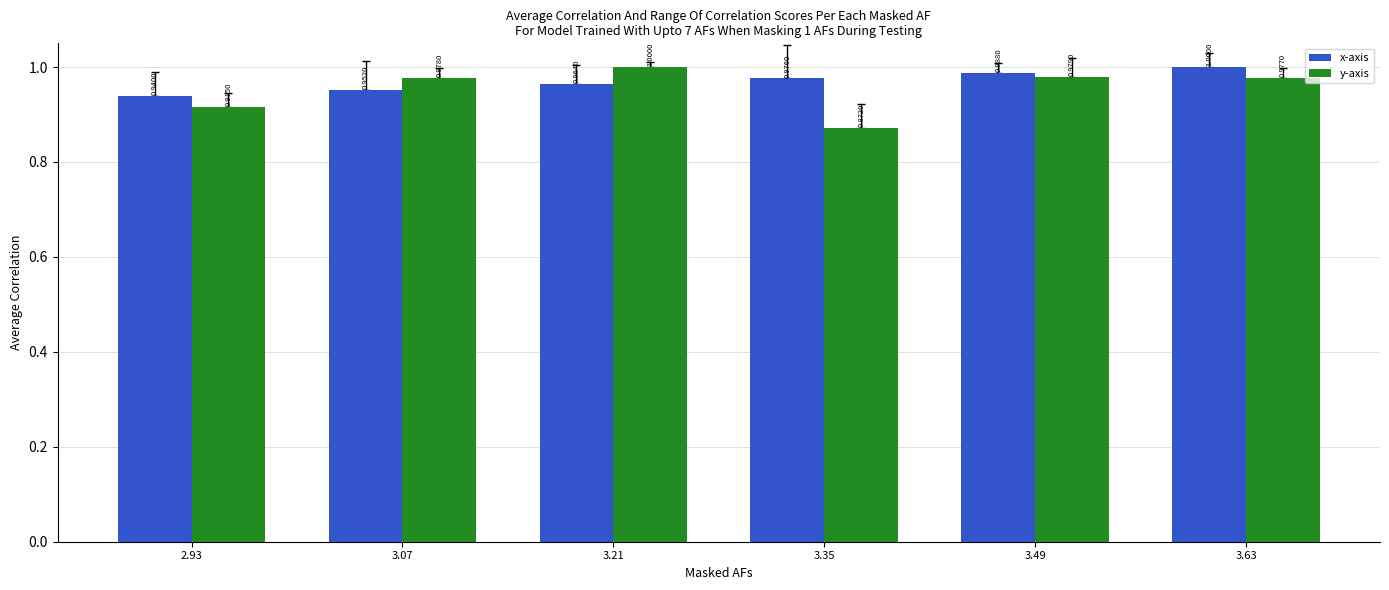

What is the highest value of the y-axis series?

1.0